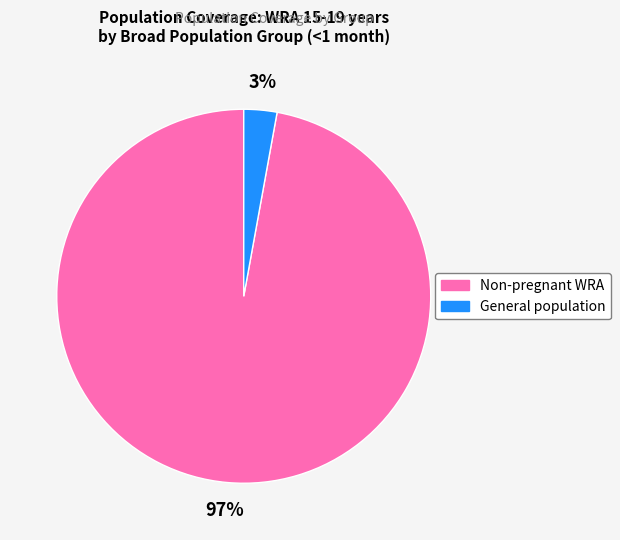

Is there a majority slice in this chart?

Yes